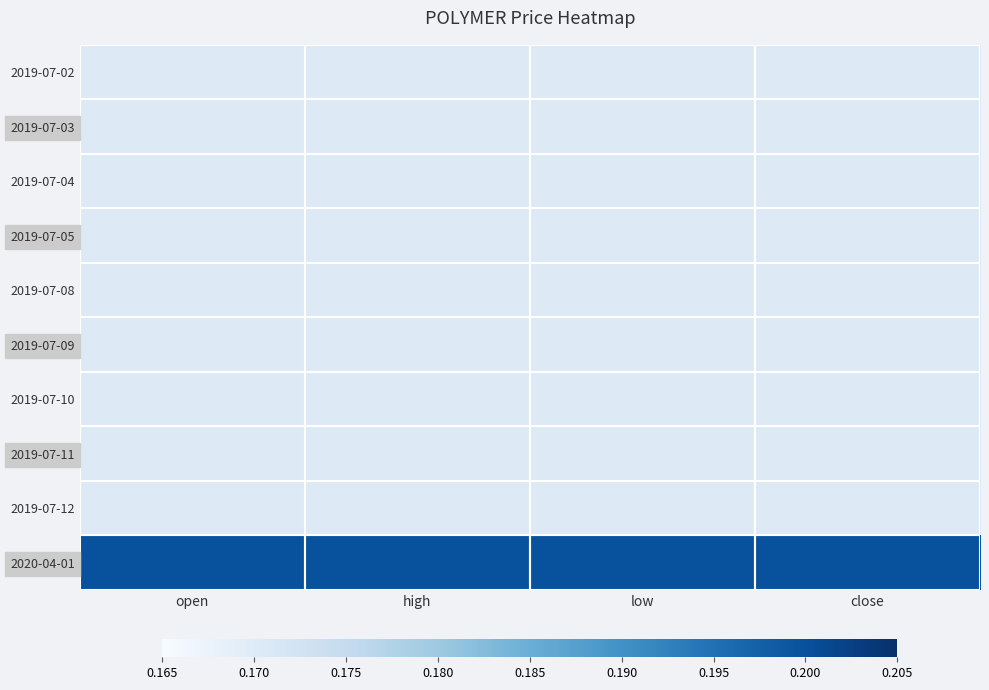

Between open and high, which series saw the biggest shift?

2019-07-02